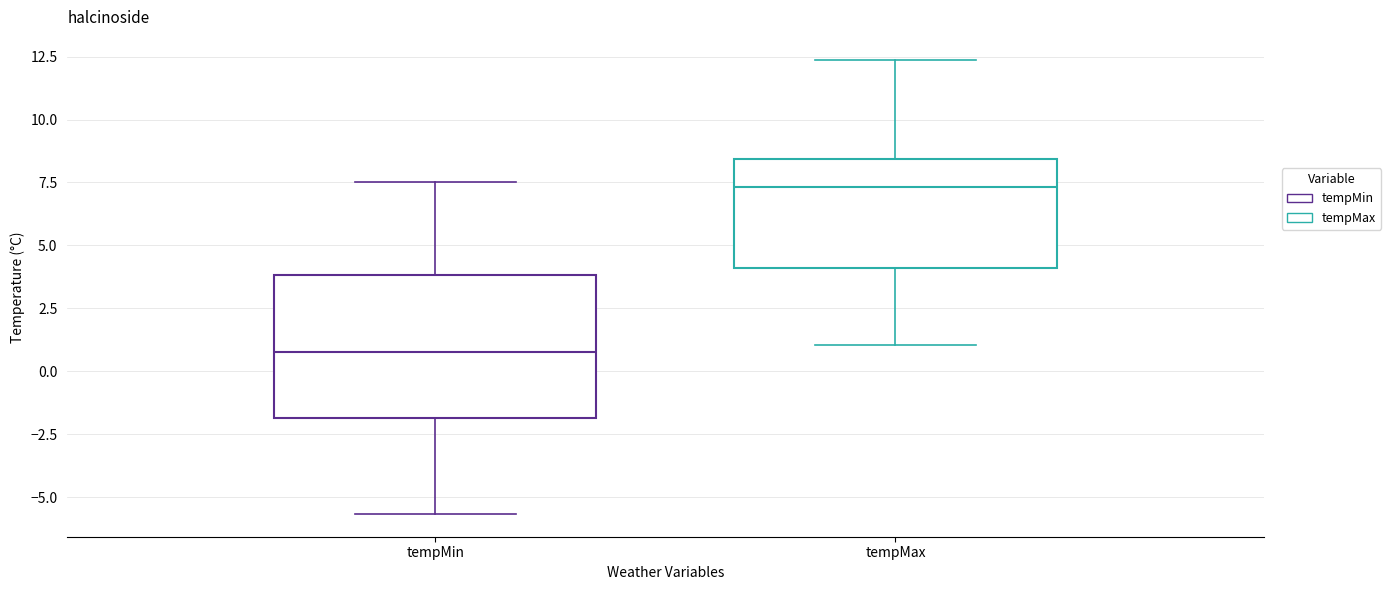

Which box's median line is the highest?

tempMax